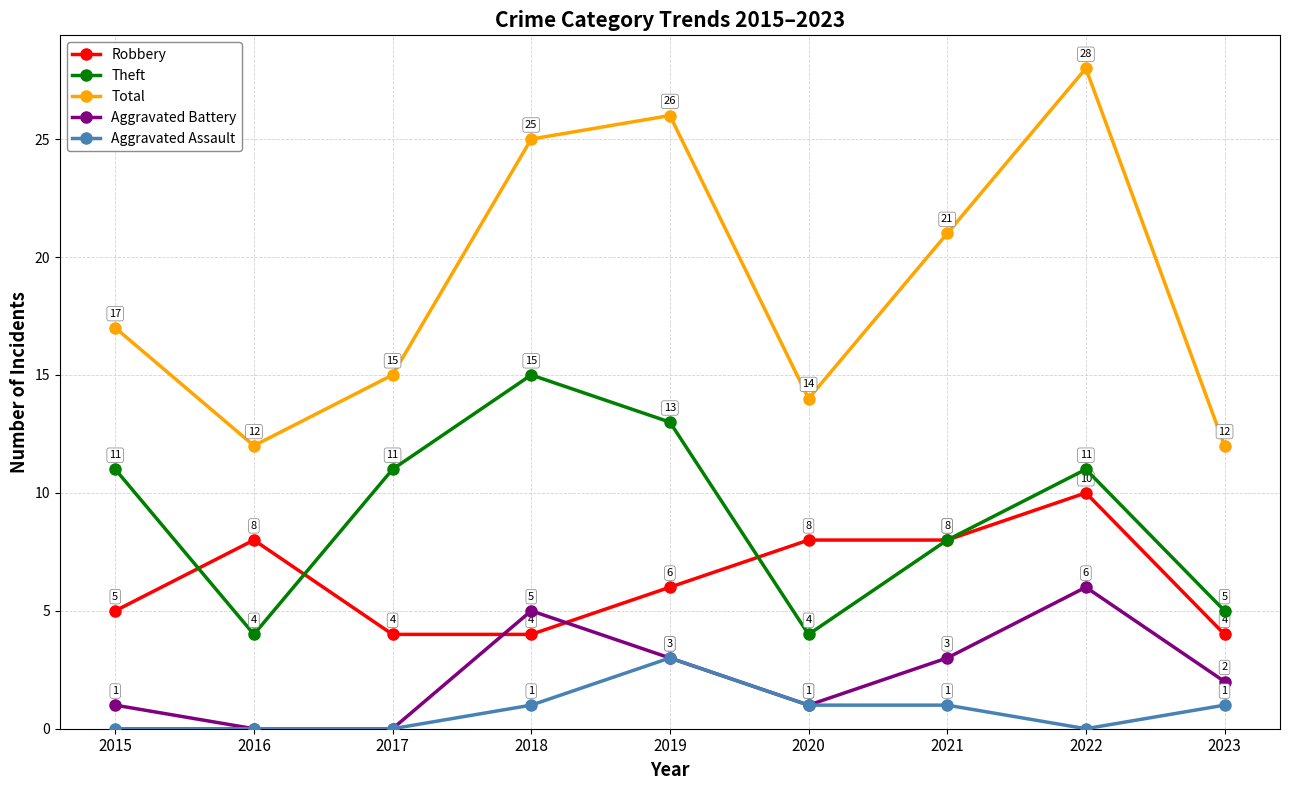

Reading left to right, extract all data points from this chart.

Robbery: 2015=5	2016=8	2017=4	2018=4	2019=6	2020=8	2021=8	2022=10	2023=4
Theft: 2015=11	2016=4	2017=11	2018=15	2019=13	2020=4	2021=8	2022=11	2023=5
Total: 2015=17	2016=12	2017=15	2018=25	2019=26	2020=14	2021=21	2022=28	2023=12
Aggravated Battery: 2015=1	2016=0	2017=0	2018=5	2019=3	2020=1	2021=3	2022=6	2023=2
Aggravated Assault: 2015=0	2016=0	2017=0	2018=1	2019=3	2020=1	2021=1	2022=0	2023=1